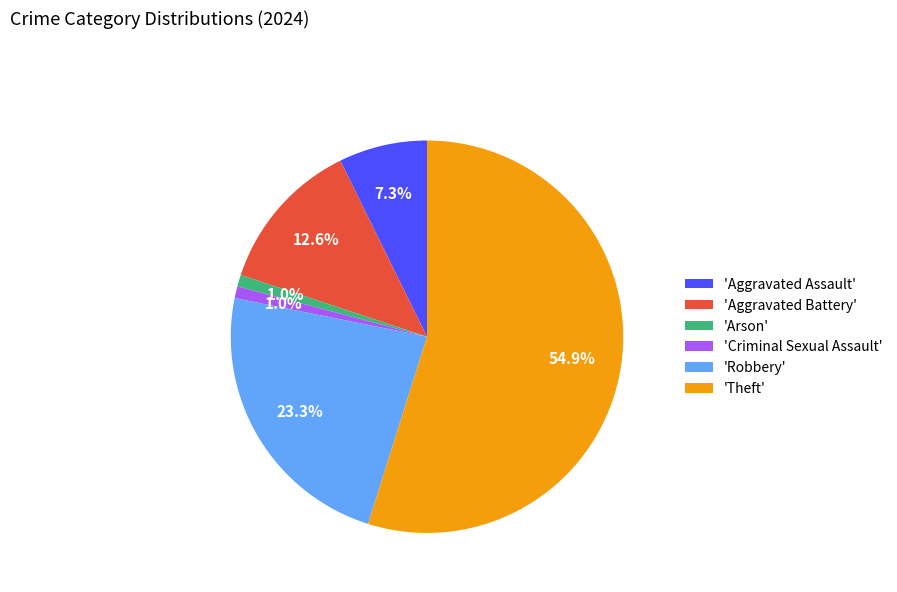

Which slice is the largest?

'Theft'